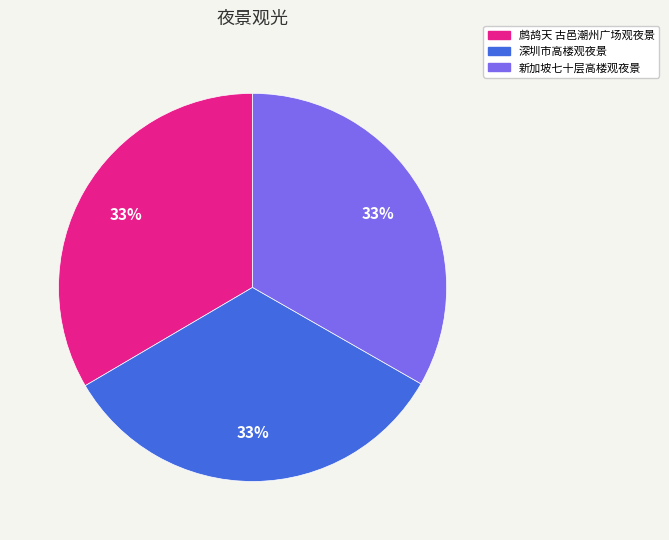

Does 深圳市高楼观夜景 represent more than half of the total?

No